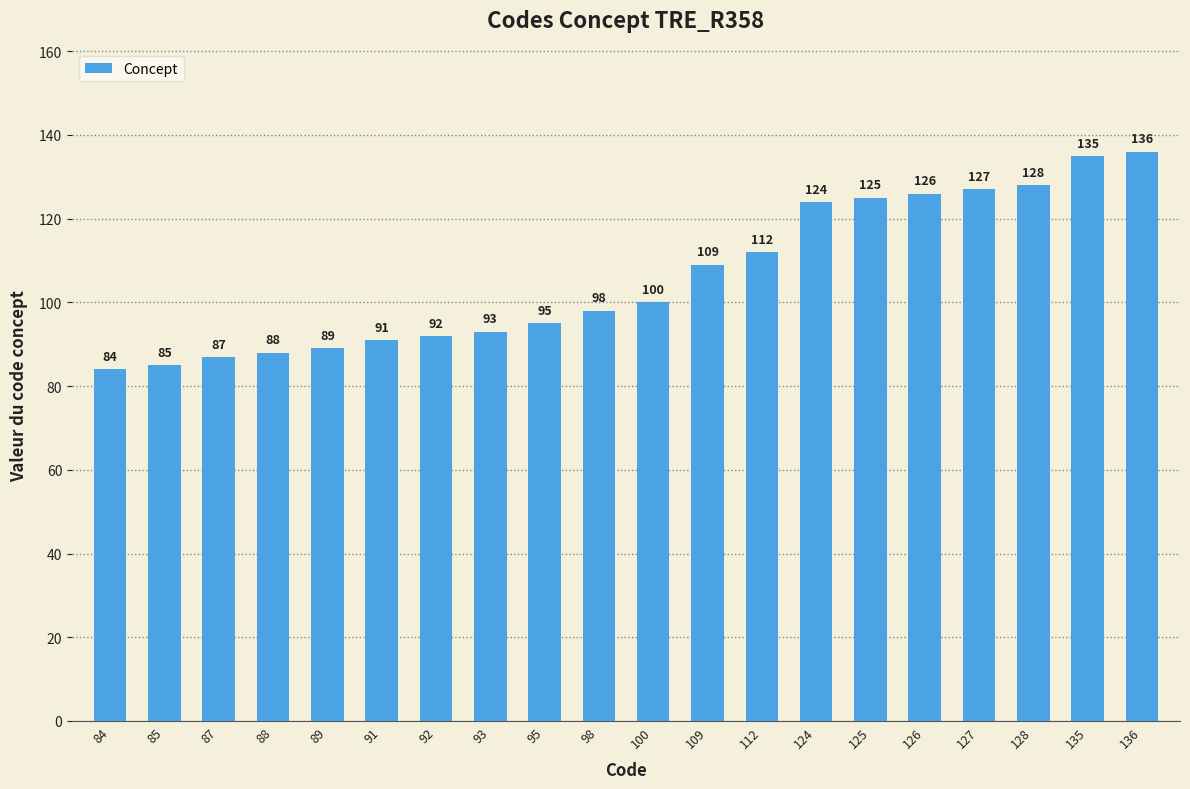

Is it true that the value at 135 is 213?

False